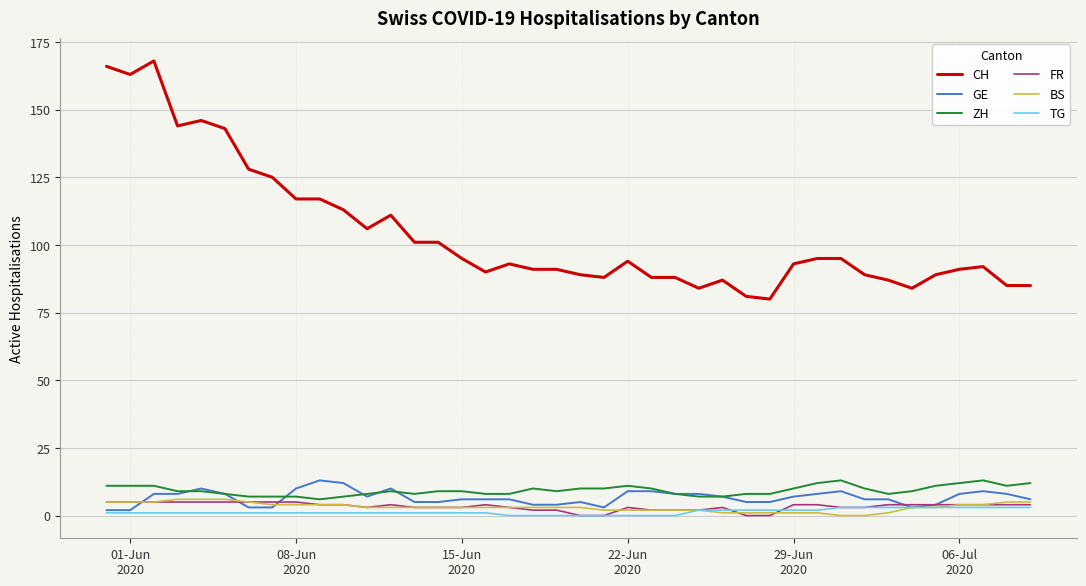

Which series has the widest spread of values?

CH